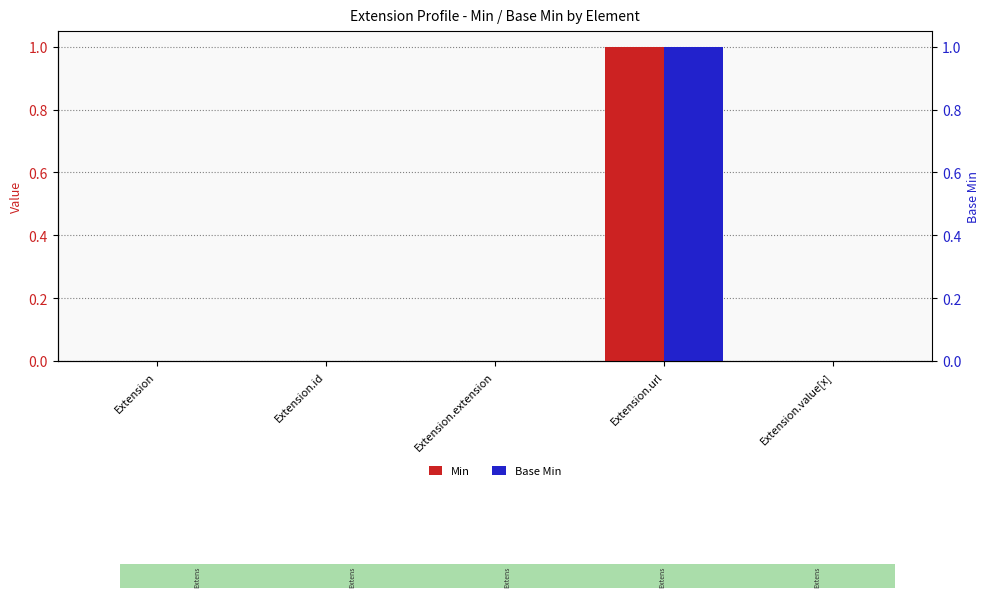

At which category is the sum across all series the highest?

Extension.url